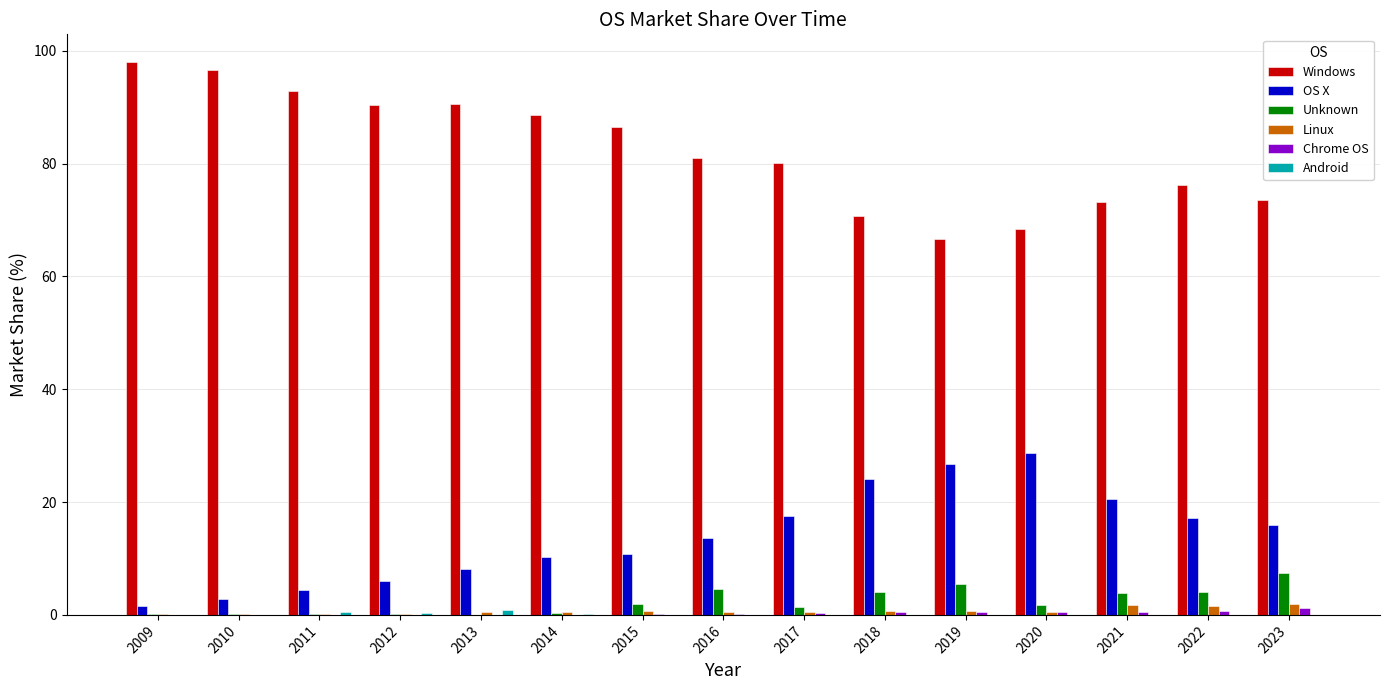

Read the Linux value at 2012.

0.2